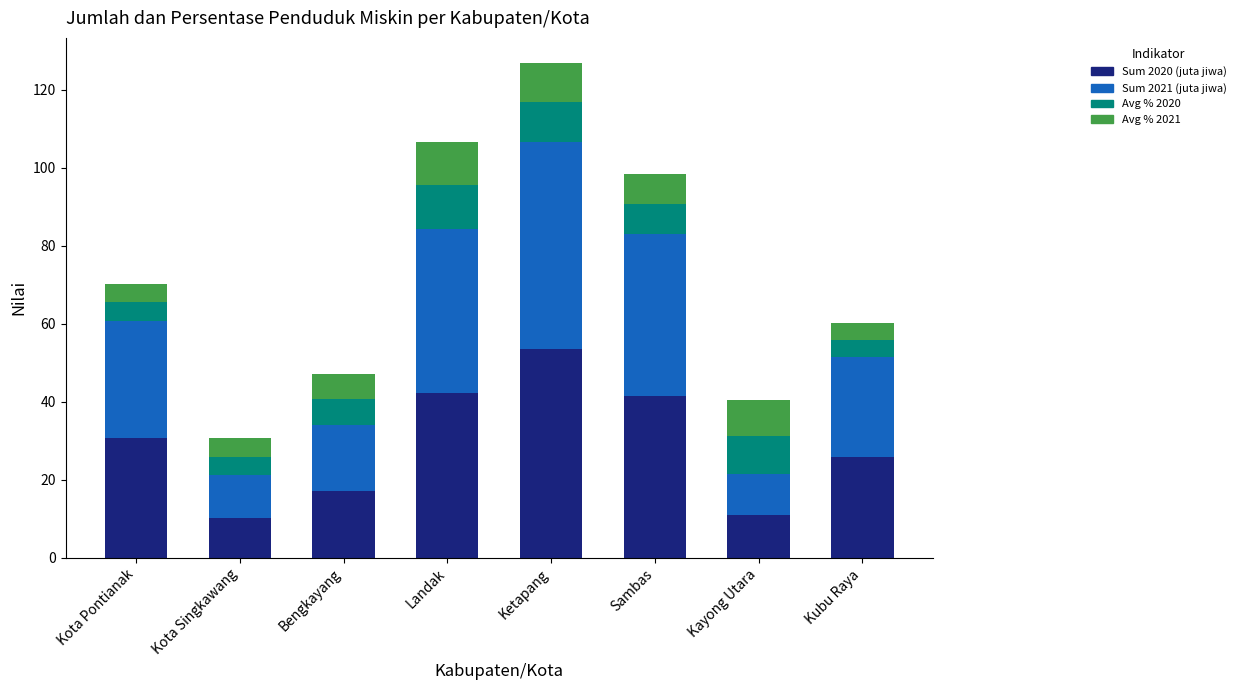

What is the sum of the Sum 2020 (juta jiwa) values at Kubu Raya and Kota Pontianak?

56.6